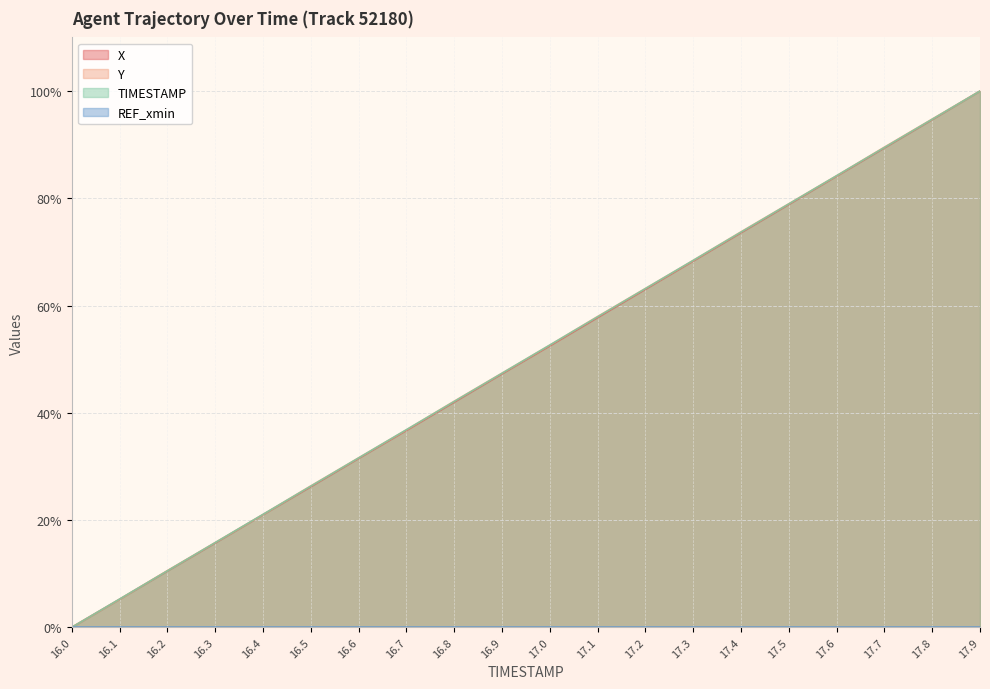

List the labels in order of Y value, largest first.

17.9, 17.8, 17.7, 17.6, 17.5, 17.4, 17.3, 17.2, 17.1, 17.0, 16.9, 16.8, 16.7, 16.6, 16.5, 16.4, 16.3, 16.2, 16.1, 16.0